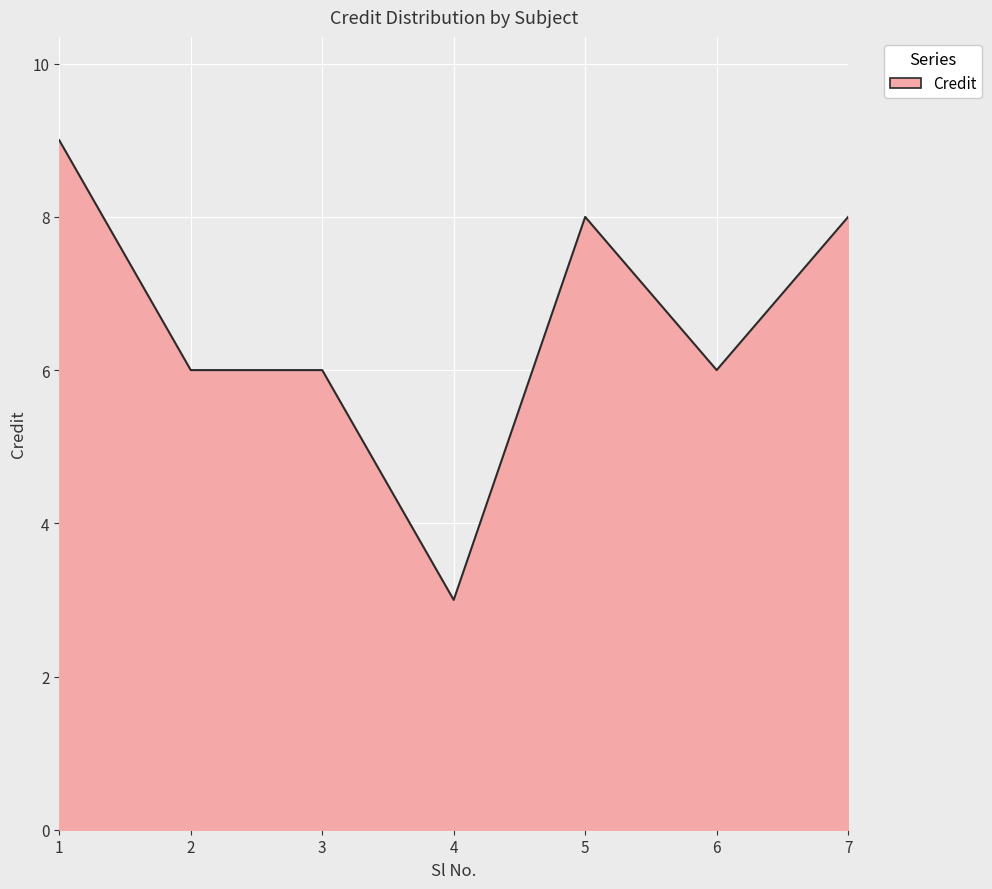

True or false: the data has more than 0 interior local peaks.

True